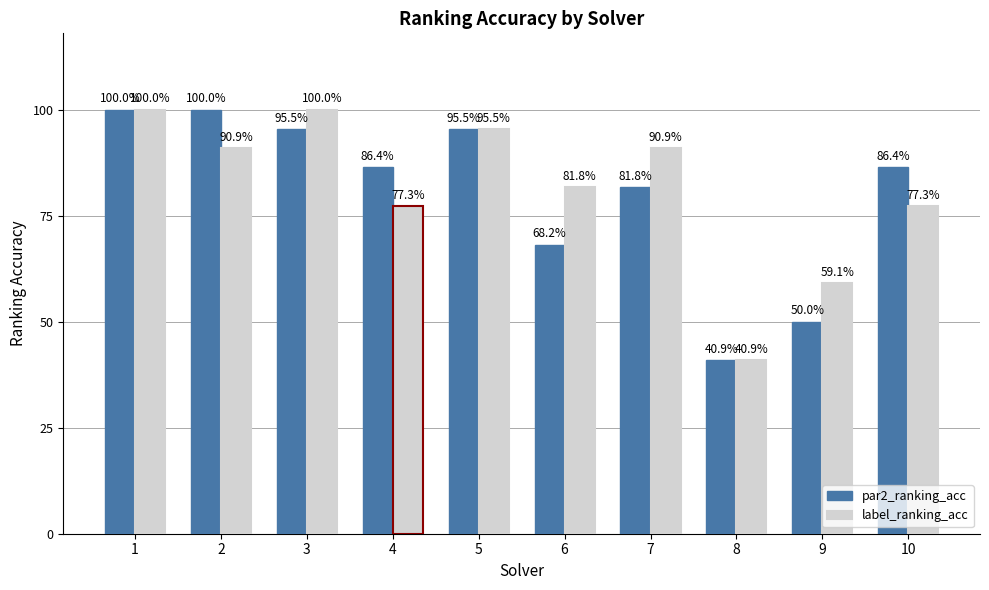

What are all the series names shown in the legend?

par2_ranking_acc, label_ranking_acc